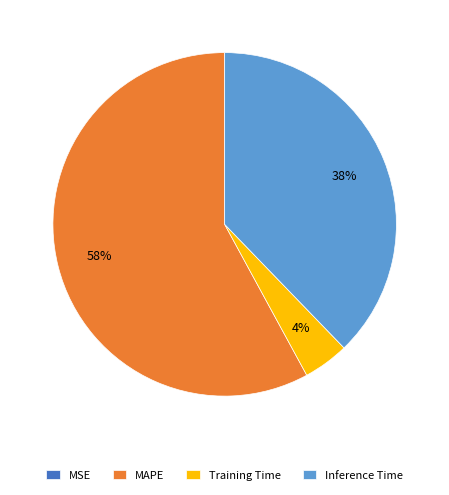

What percentage is the Training Time slice, to the nearest percent?

4%